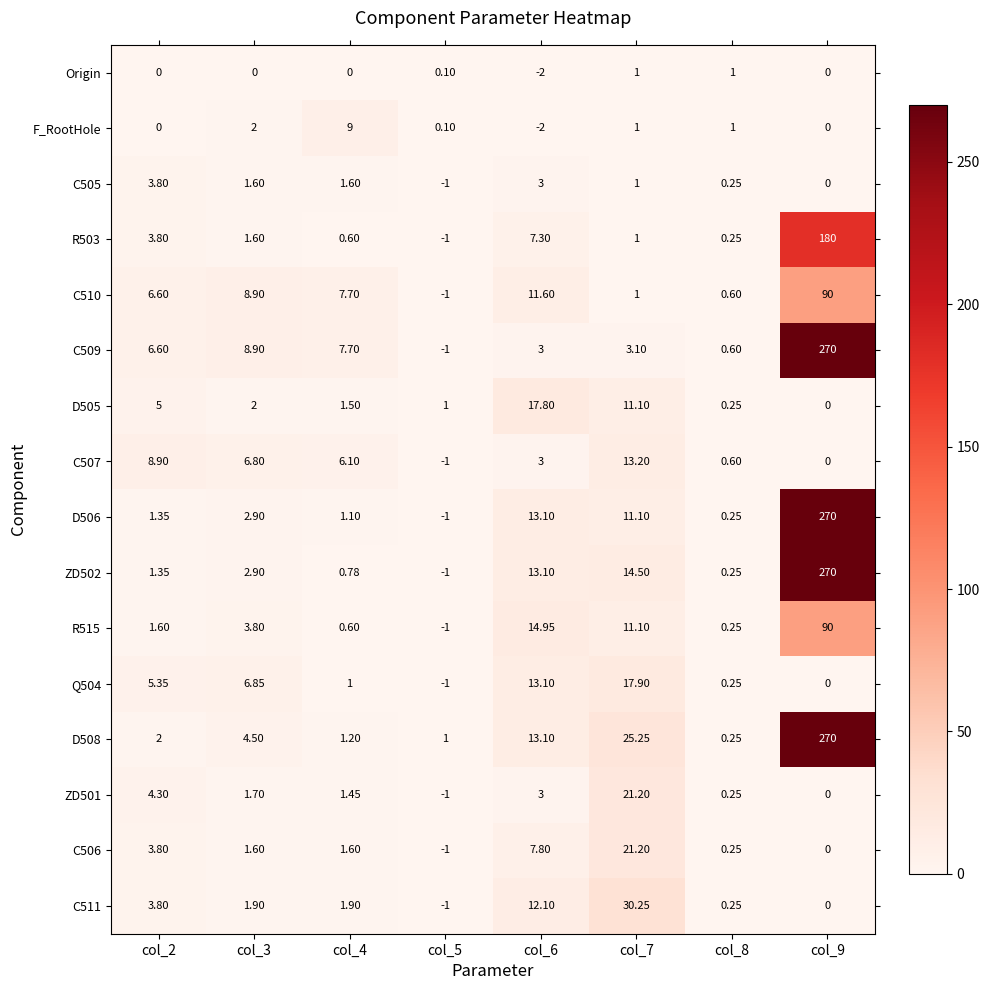

Count the number of data series in this chart.

16